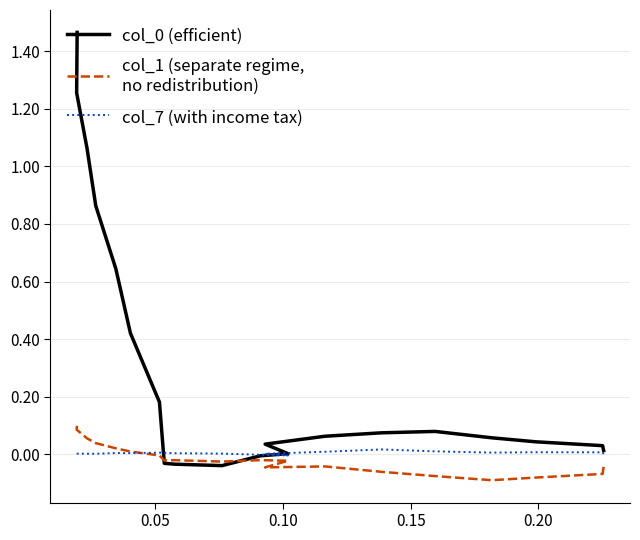

What is the highest value of the col_0 (efficient) series?

1.5